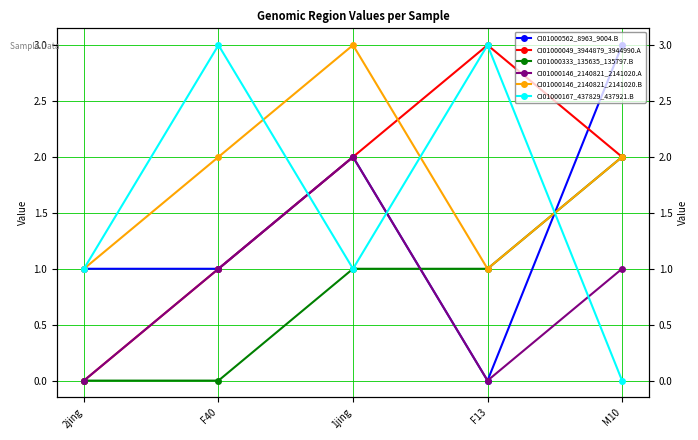

What is the difference between the maximum and minimum values in the CI01000167_437829_437921.B series?

3